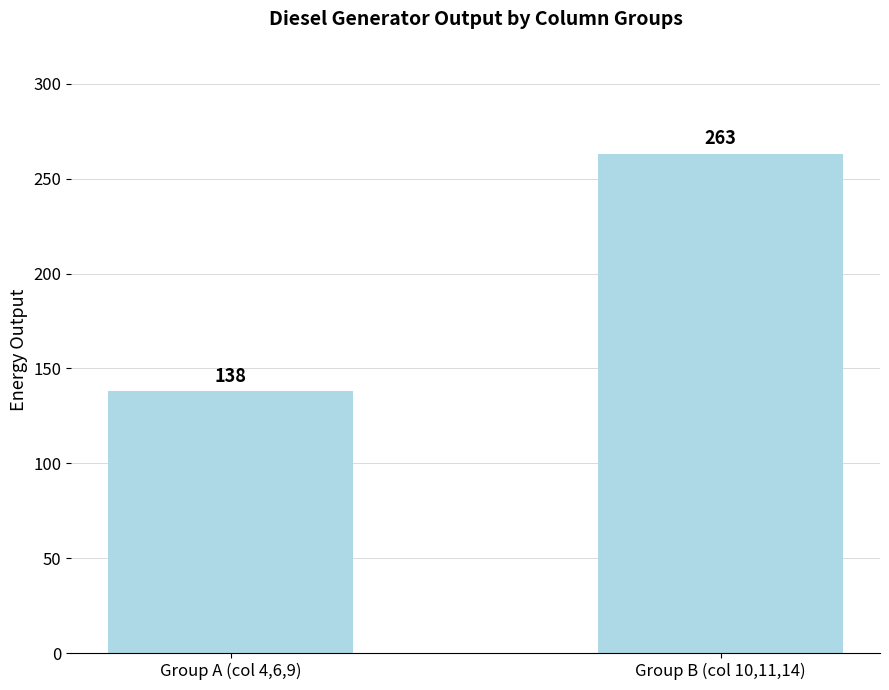

What is the sum of all values?

401